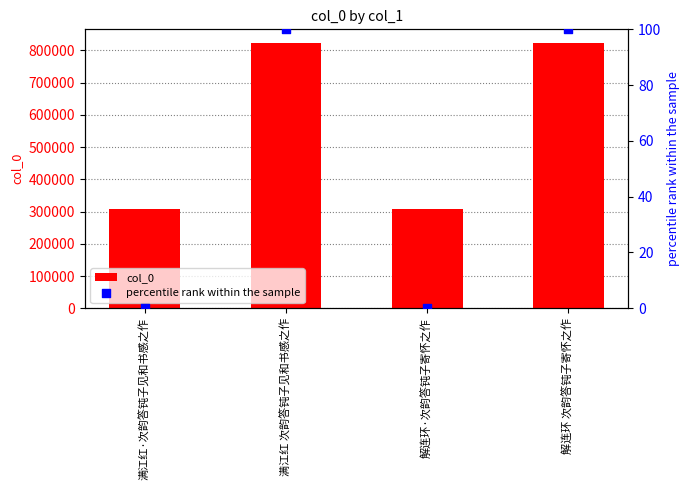

Which series reaches the maximum Y coordinate?

col_0